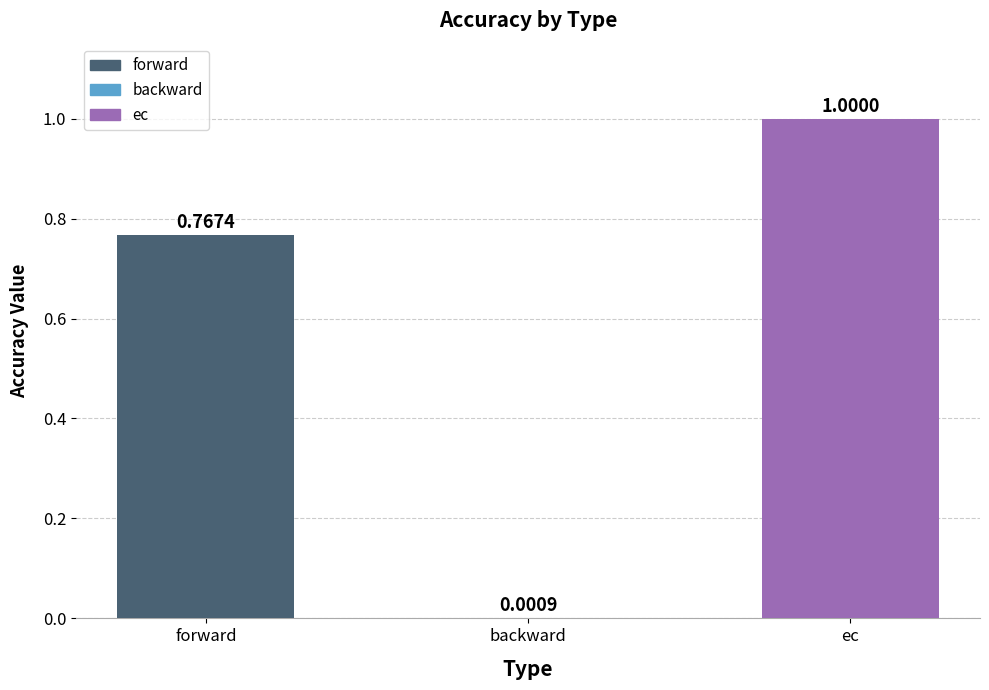

Which has a higher value, ec or forward?

ec